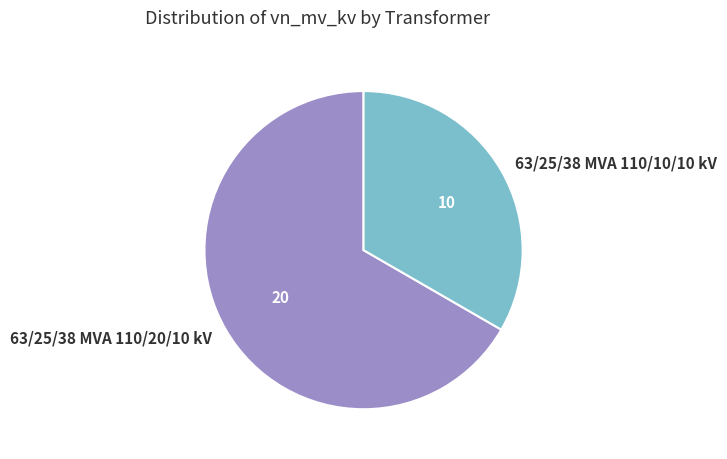

Do 63/25/38 MVA 110/10/10 kV and 63/25/38 MVA 110/20/10 kV together represent more than half of the pie?

Yes